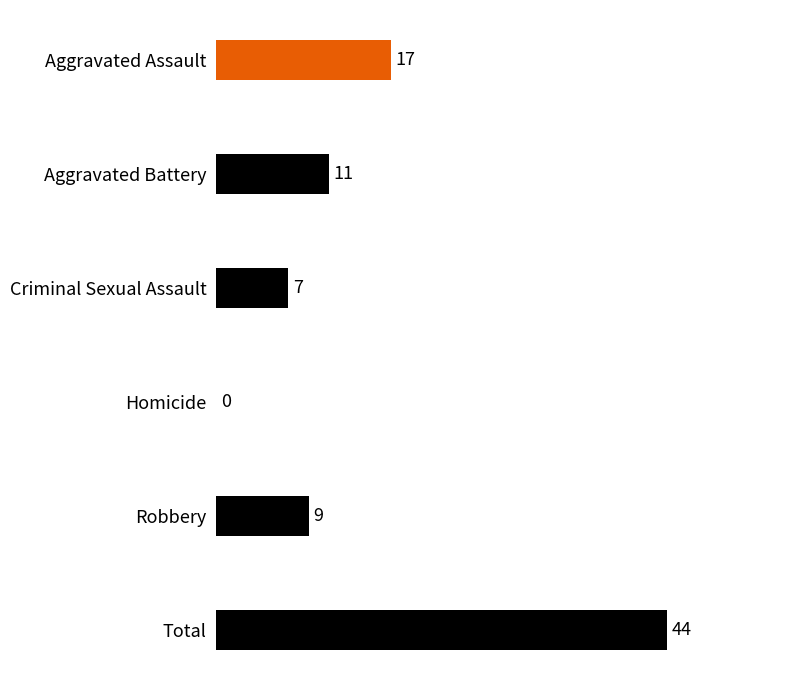

True or false: the data shows 7 at Criminal Sexual Assault.

True